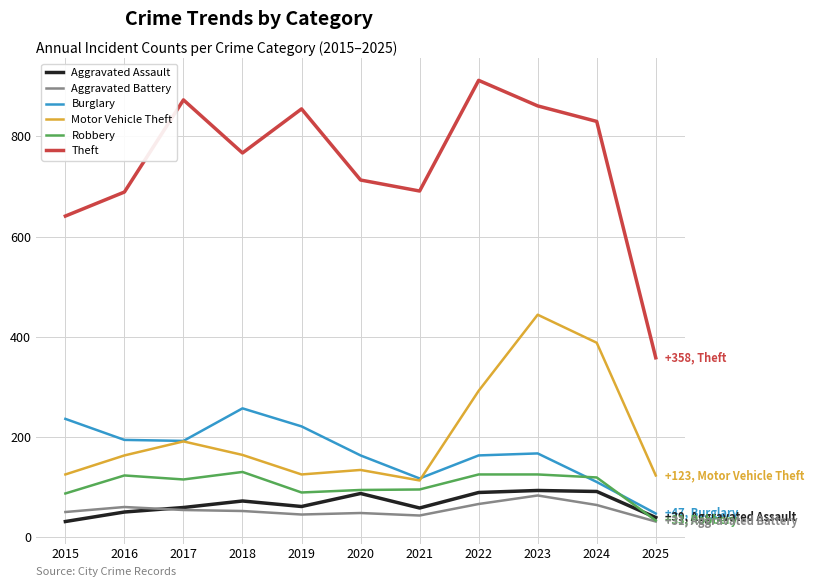

What is the spread (max minus min) of values at 2022?

846